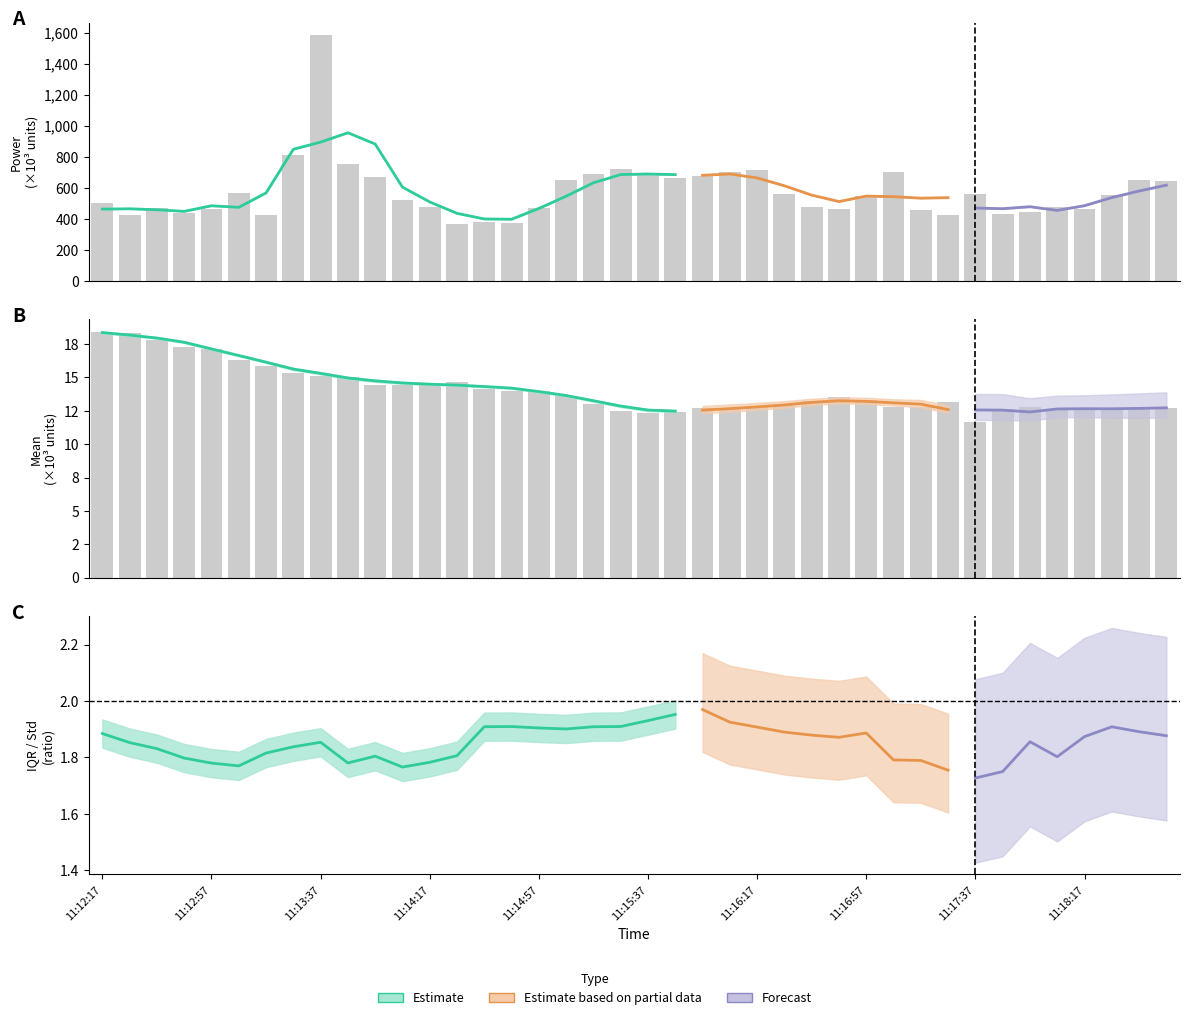

Which has a higher value, 14 or 16?

16